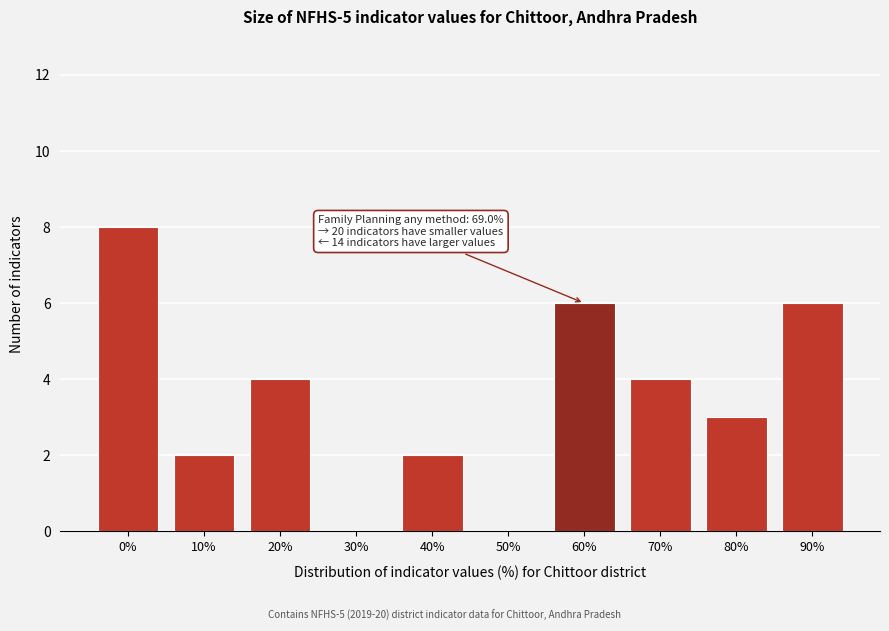

Reading left to right, what are all the values shown in this chart?

0%=8	10%=2	20%=4	30%=0	40%=2	50%=0	60%=6	70%=4	80%=3	90%=6